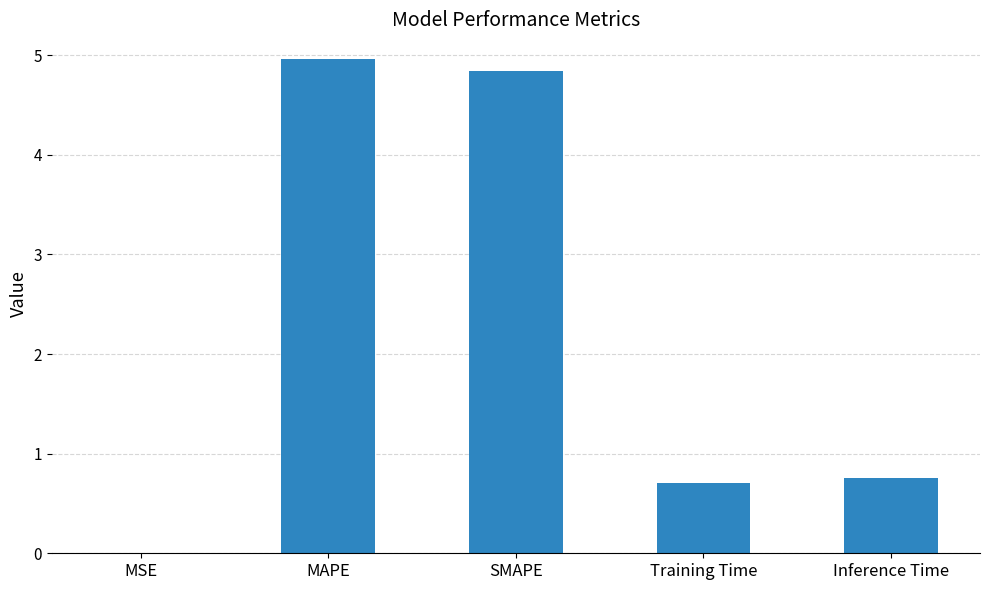

What is the average value?

2.3